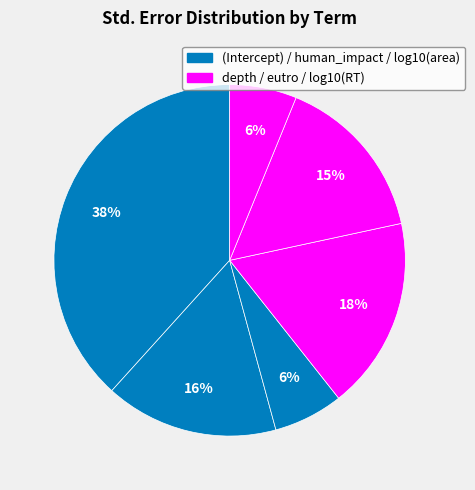

How many segments does this pie chart have?

6